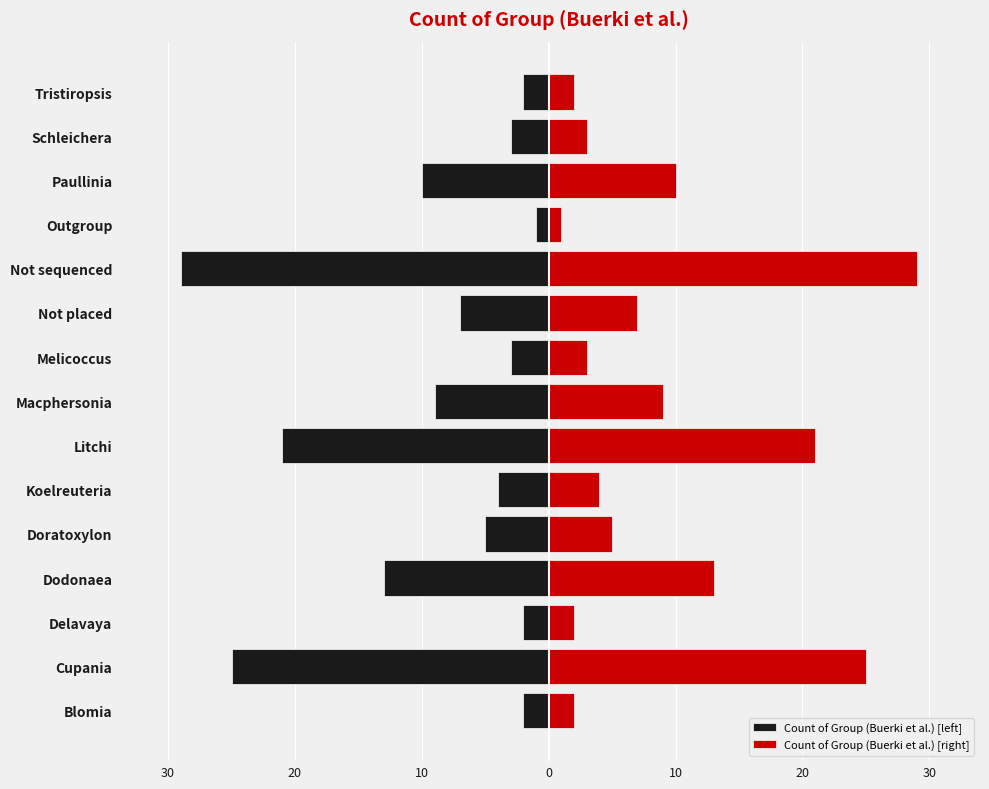

What is the average value of the Count of Group (Buerki et al.) [left] series?

-9